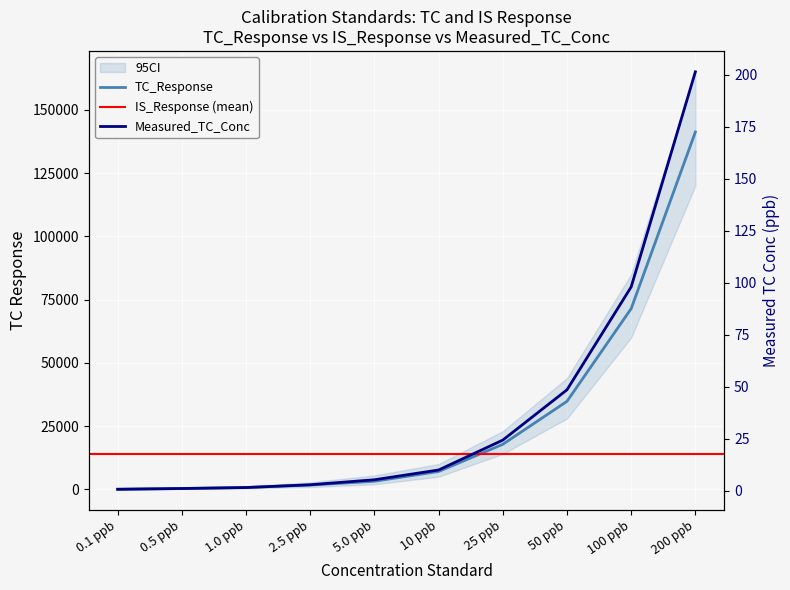

At which category is the sum across all series the highest?

200 ppb